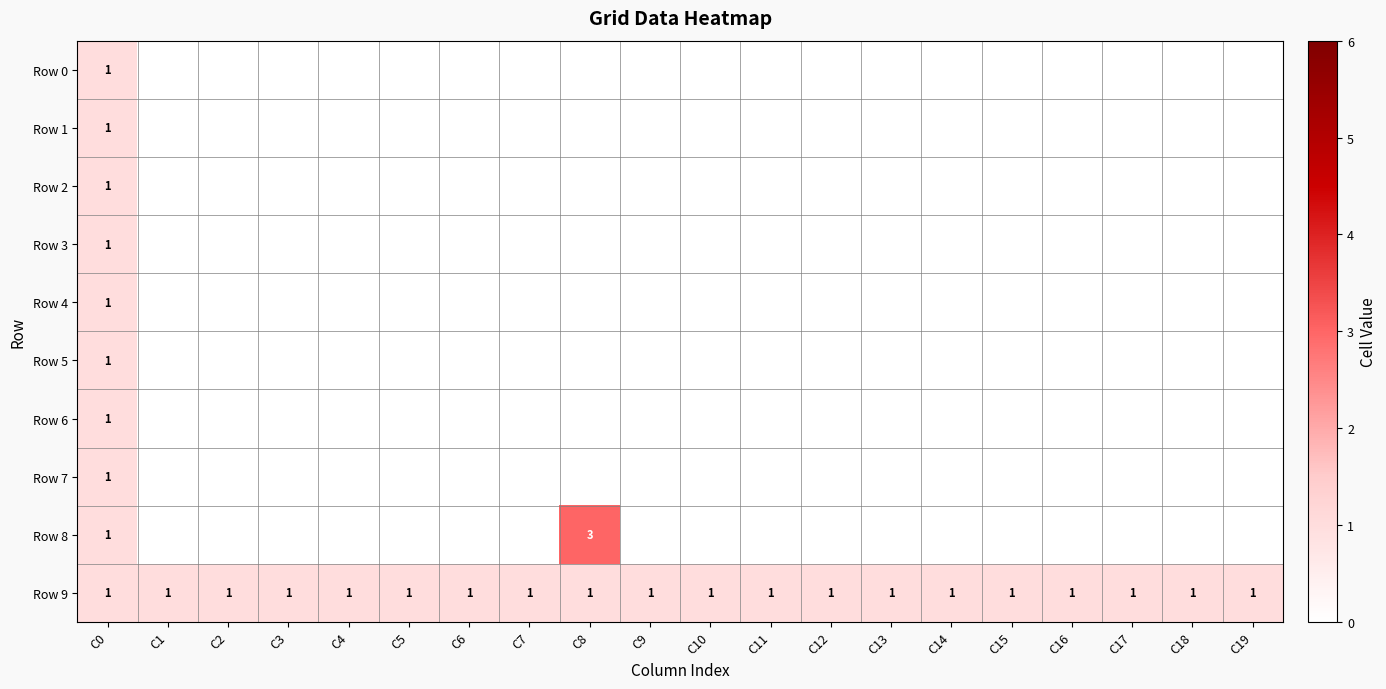

Is it true that Row 1 equals 2 at C0?

False